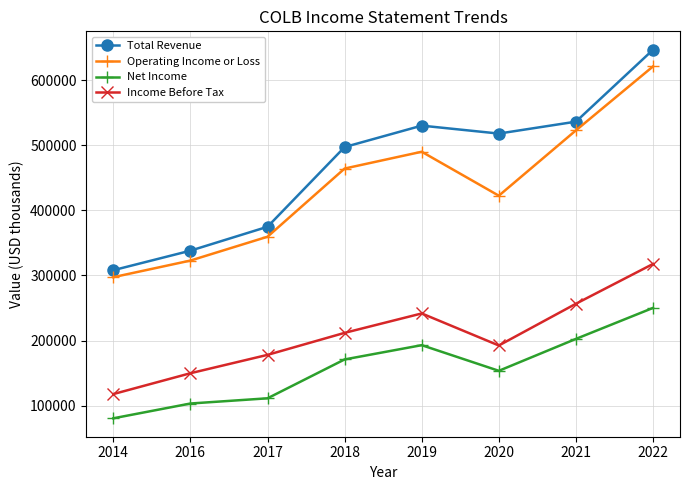

What is the average value of the Income Before Tax series?

208188